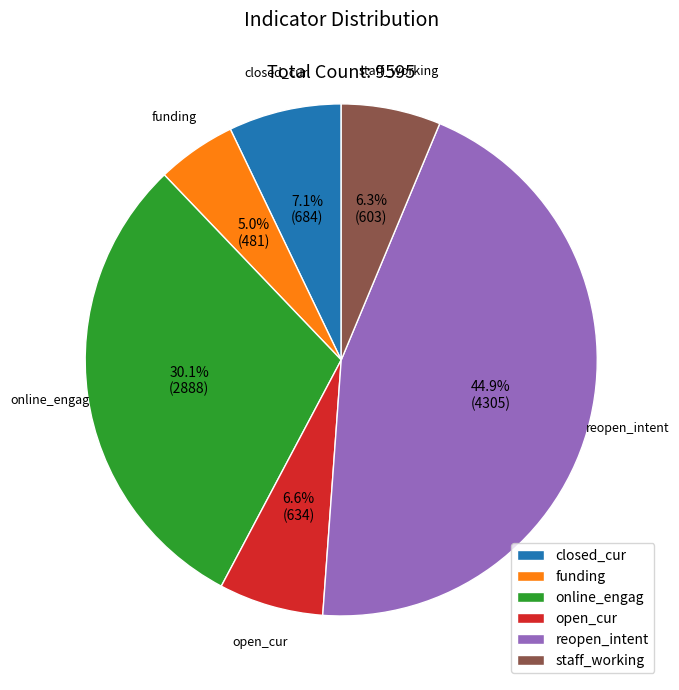

Is there any slice that represents more than half of the pie?

No